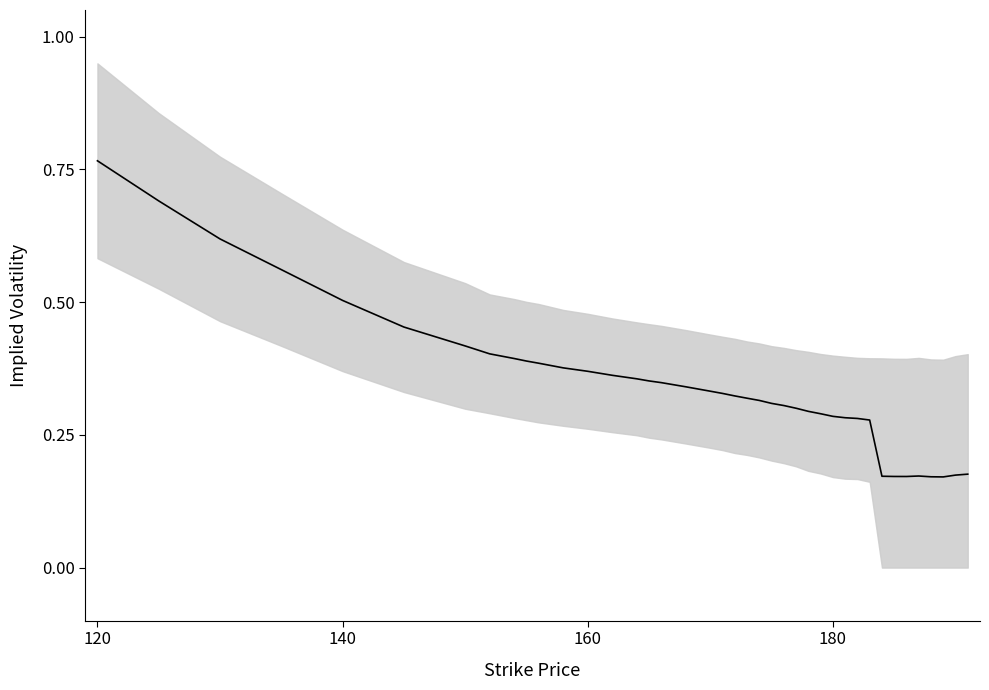

What is the value of the 22nd point from the left?

0.3